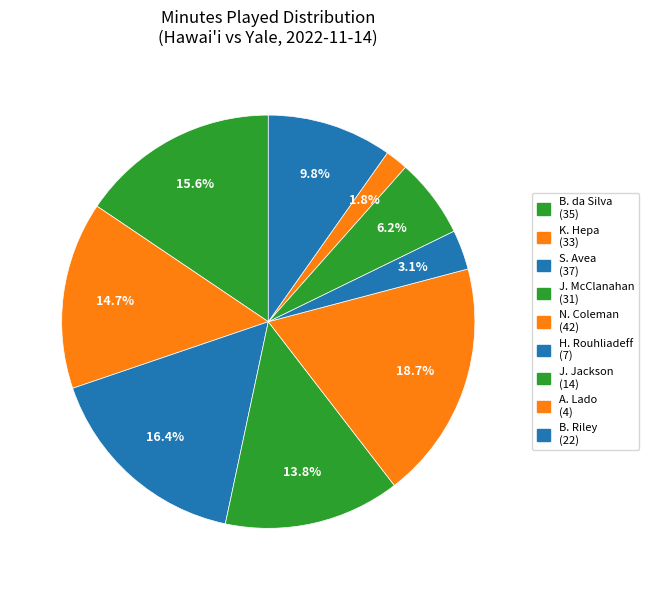

The A. Lado slice represents 15% of the pie. True or false?

False